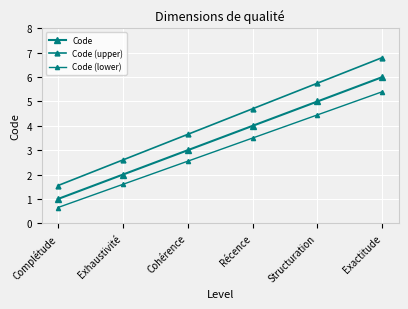

At which category is the sum across all series the highest?

Exactitude